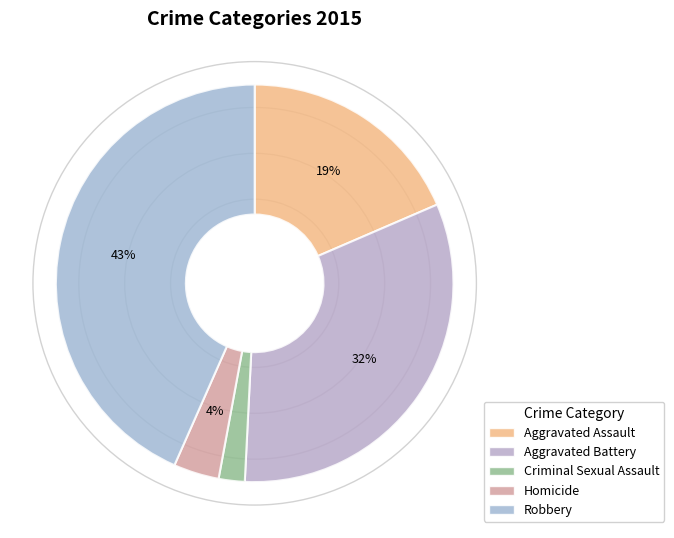

How much of the chart is everything except Robbery?

56.6%